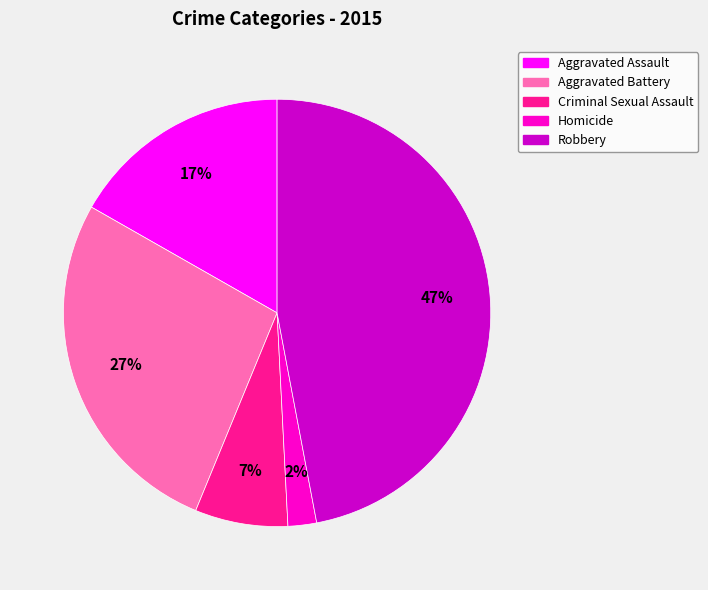

Is it true that Aggravated Battery is 27% of the pie?

True